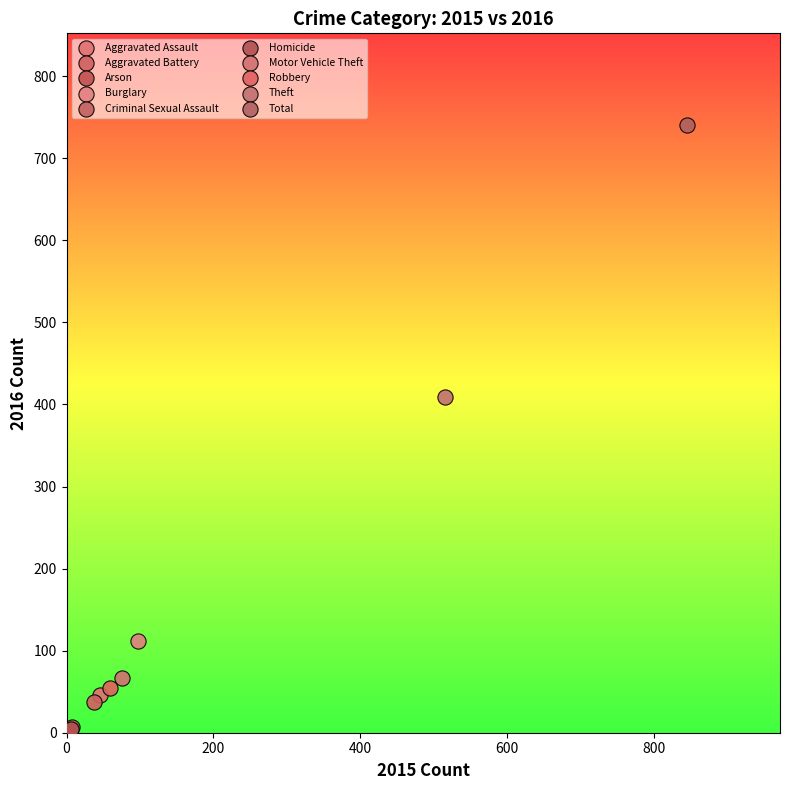

What are all the series names shown in the legend?

Aggravated Assault, Aggravated Battery, Arson, Burglary, Criminal Sexual Assault, Homicide, Motor Vehicle Theft, Robbery, Theft, Total